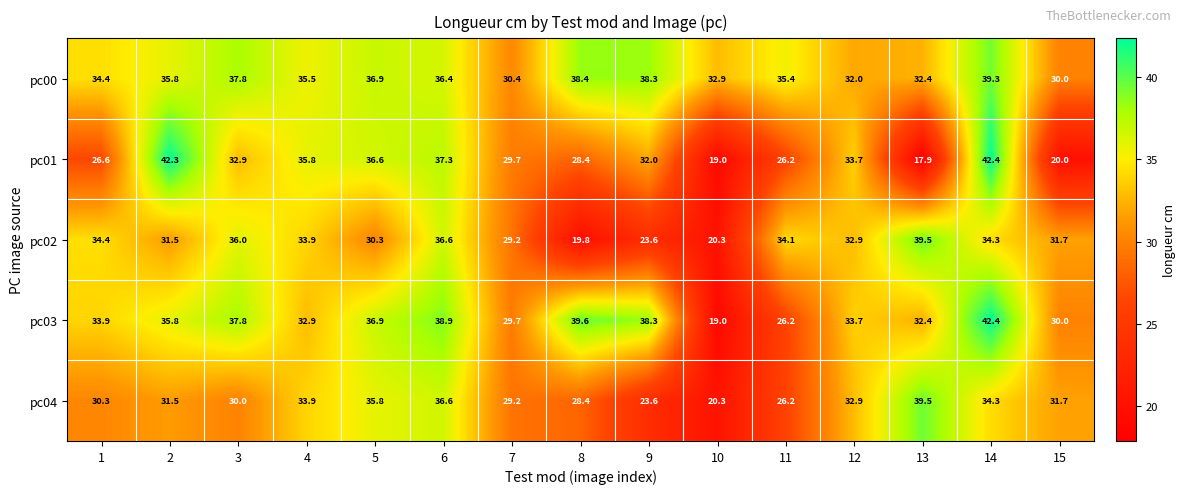

The value of pc04 at 12 is 8.9. True or false?

False